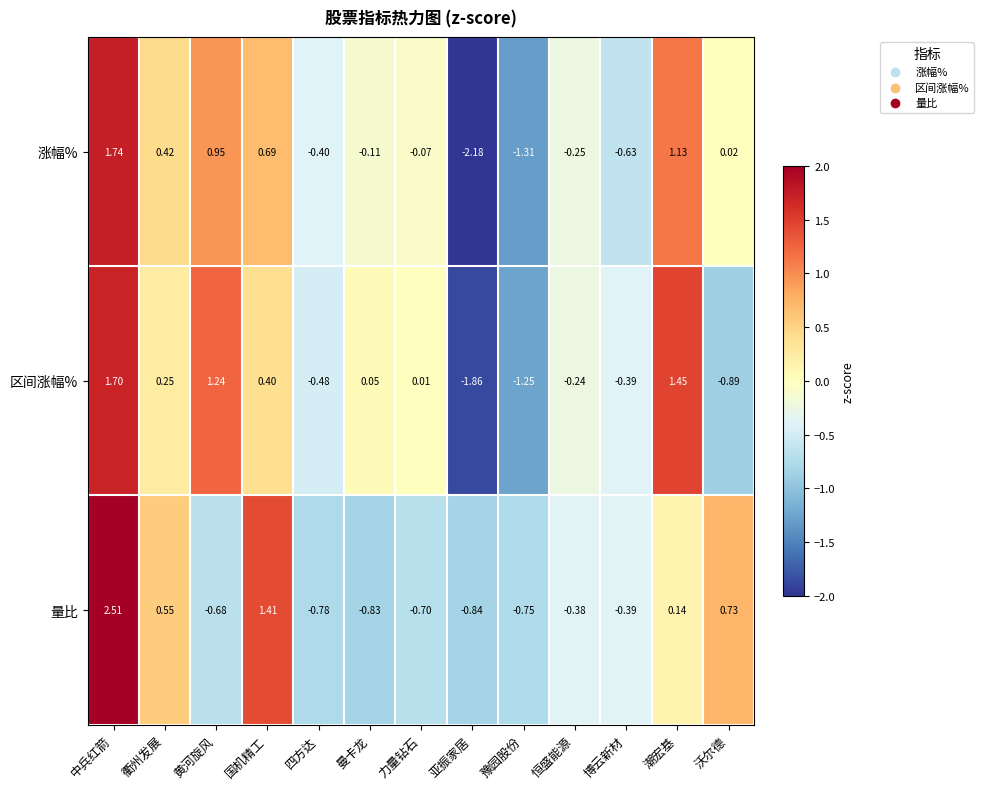

Where does the 量比 series first go above 0?

中兵红箭